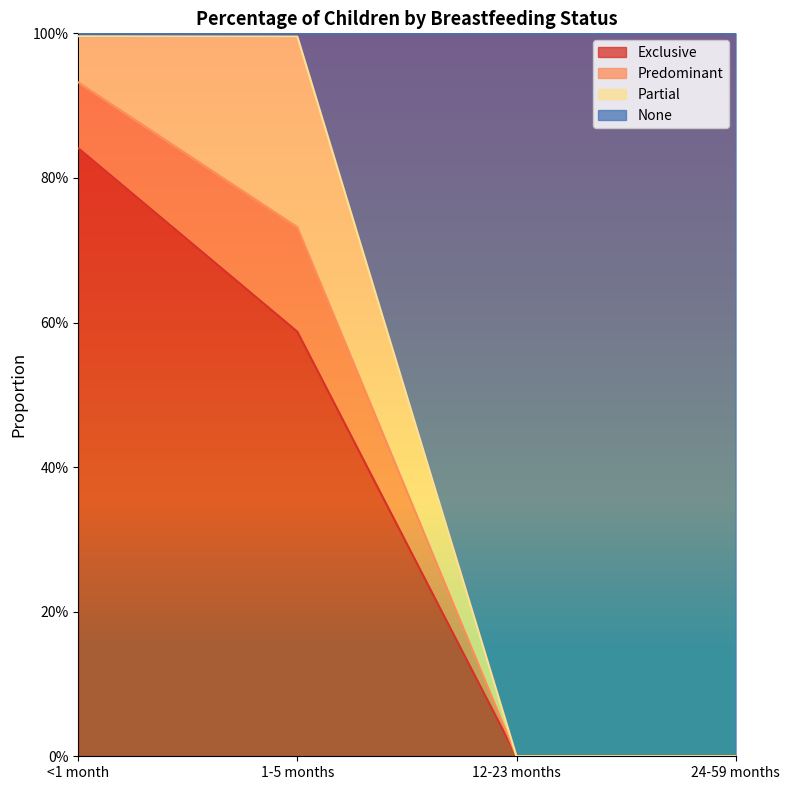

What are all the series names shown in the legend?

Exclusive, Predominant, Partial, None